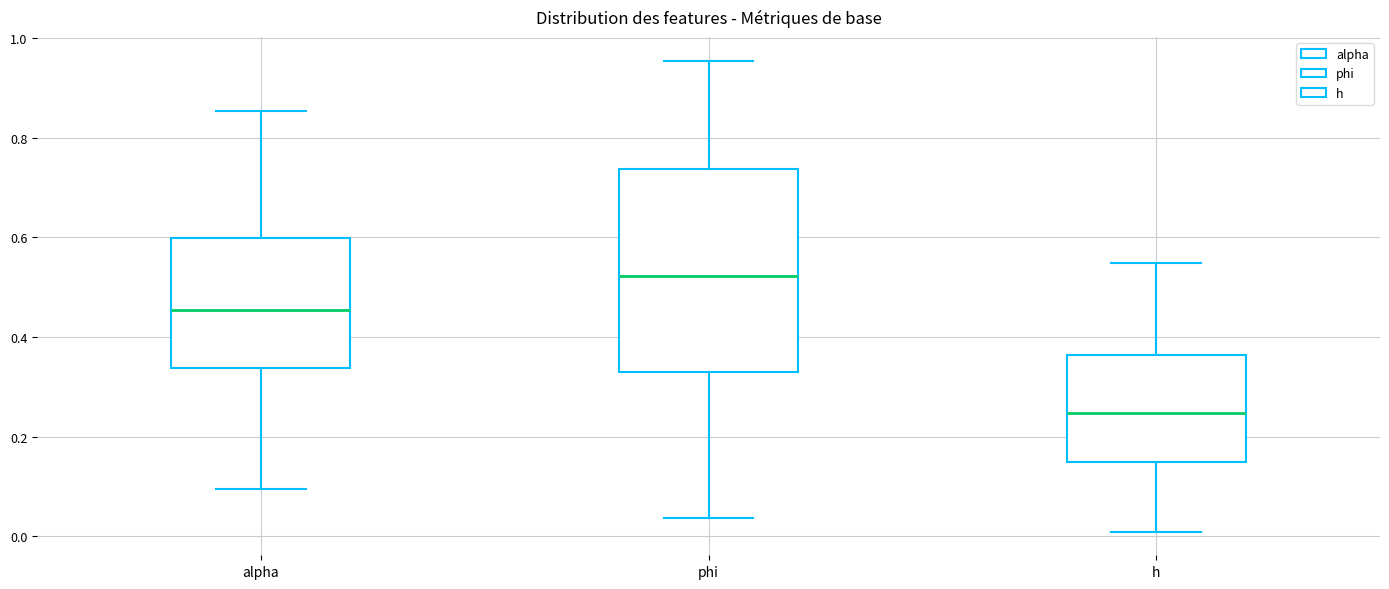

Which box is the tallest, from its lower edge to its upper edge?

phi